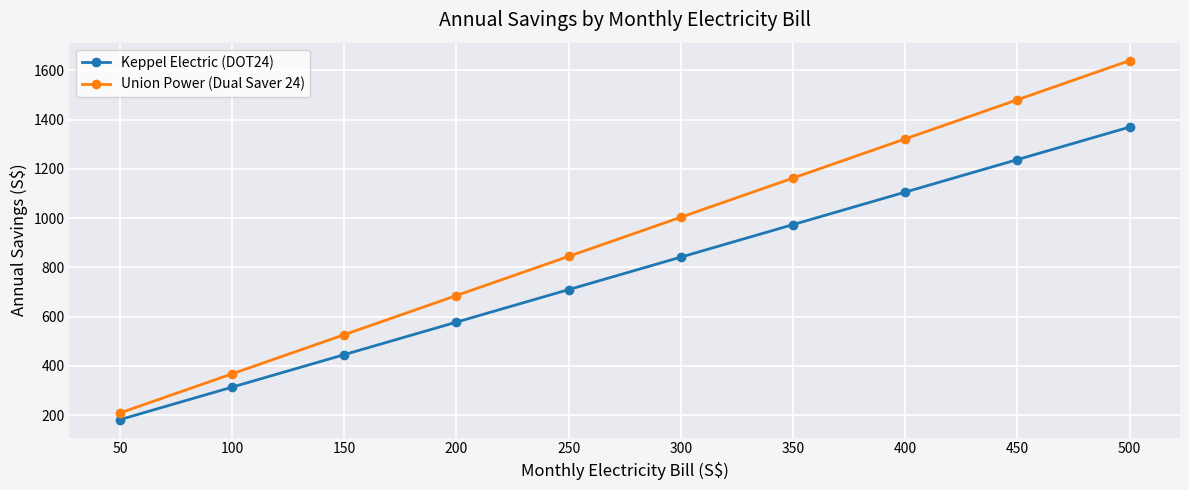

At which label does Keppel Electric (DOT24) reach its peak?

500